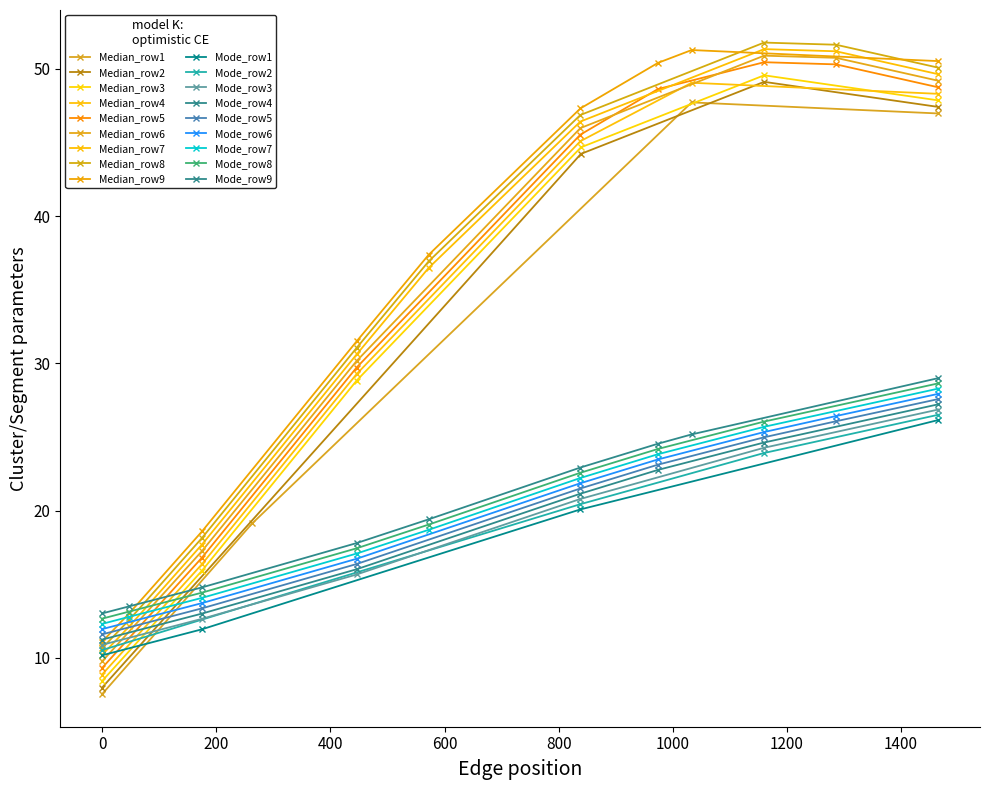

How many times do Median_row5 and Mode_row5 cross each other?

1